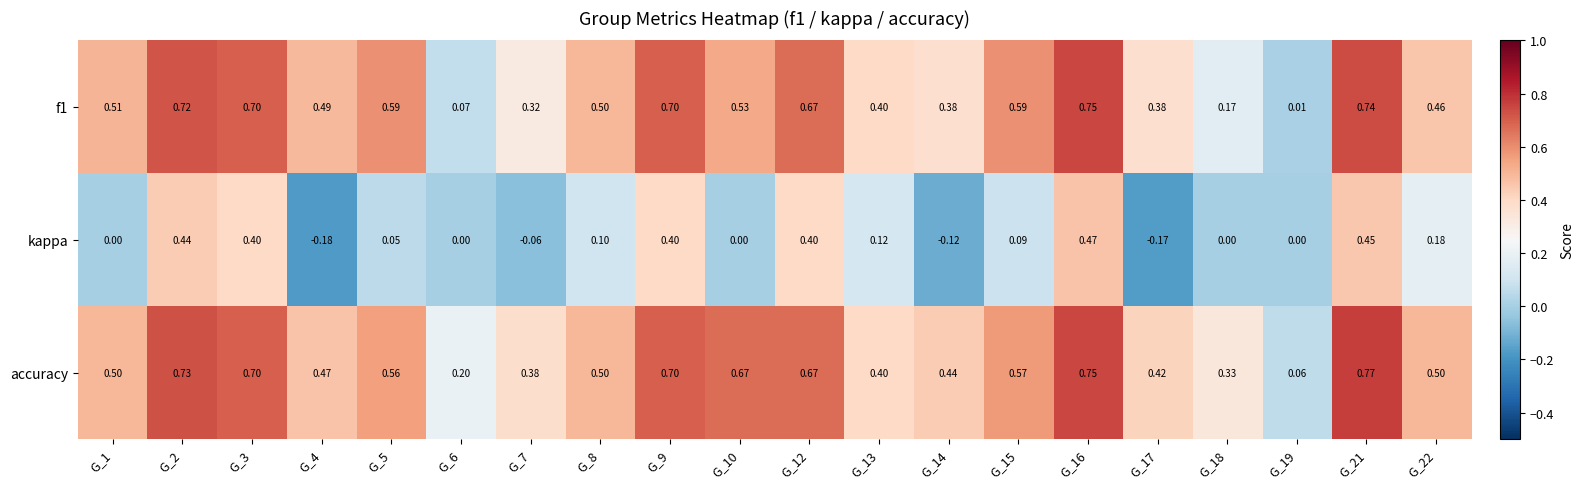

Between G_4 and G_21, which series saw the biggest shift?

kappa